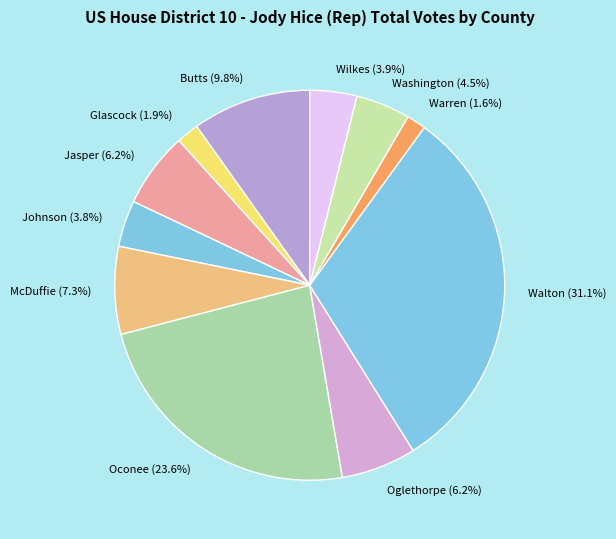

Which has a higher value, Warren or McDuffie?

McDuffie